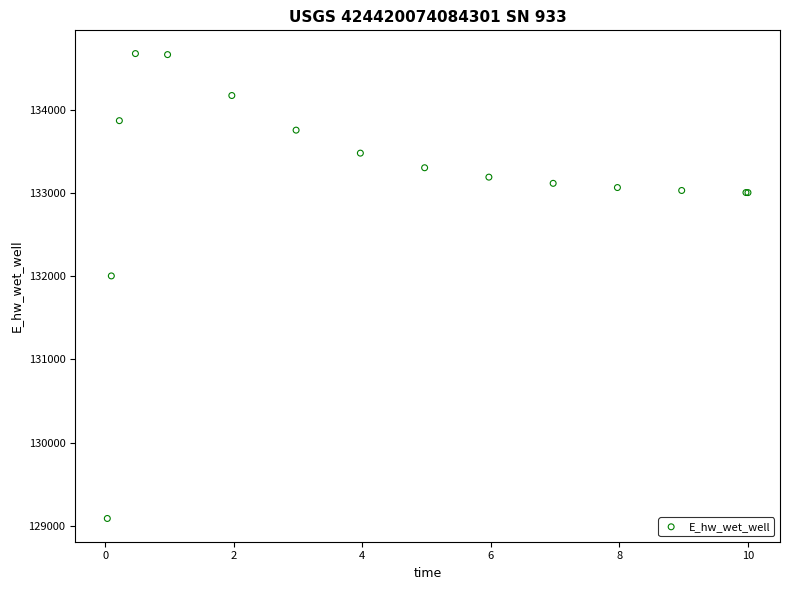

What Y value in the scatter plot is closest to 131881?

132003.1